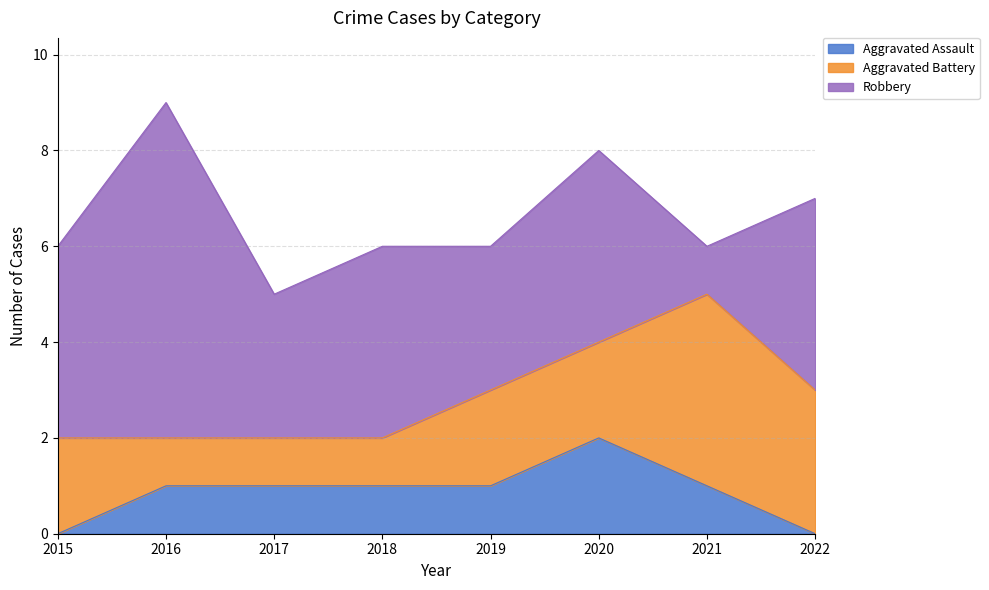

List the series in order of their peak value, lowest first.

Aggravated Assault, Aggravated Battery, Robbery